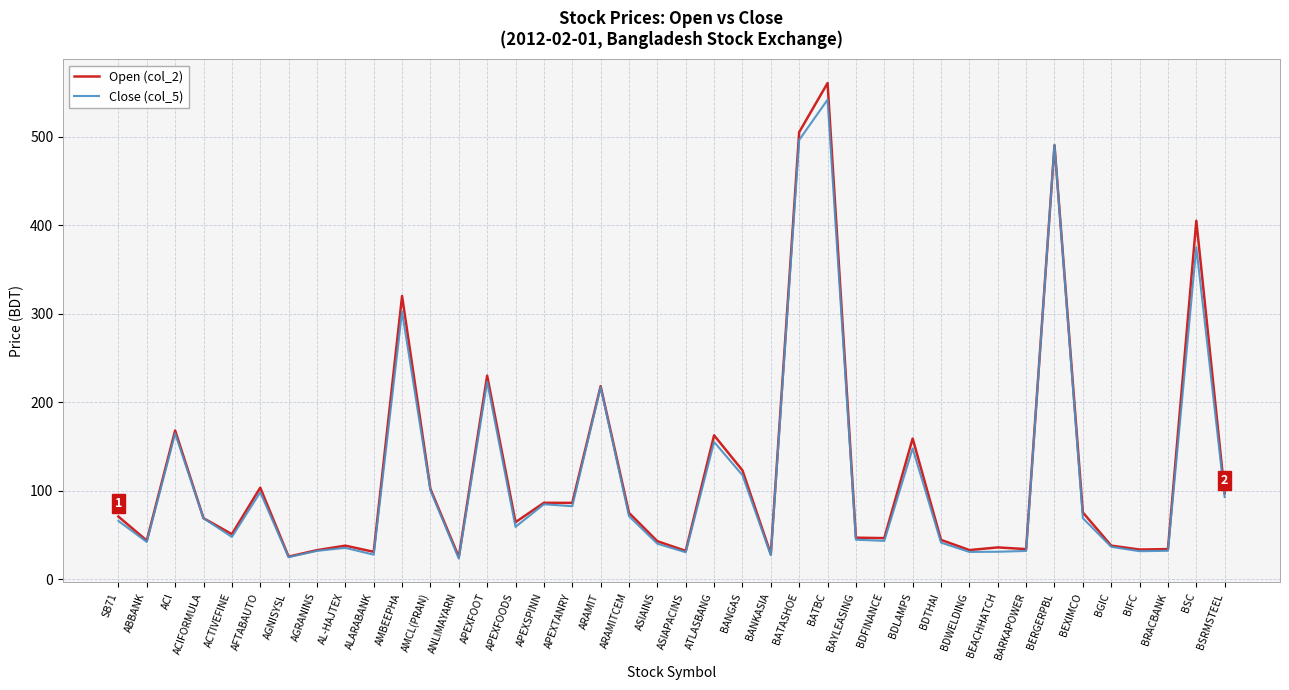

At which category is the sum across all series the highest?

BATBC